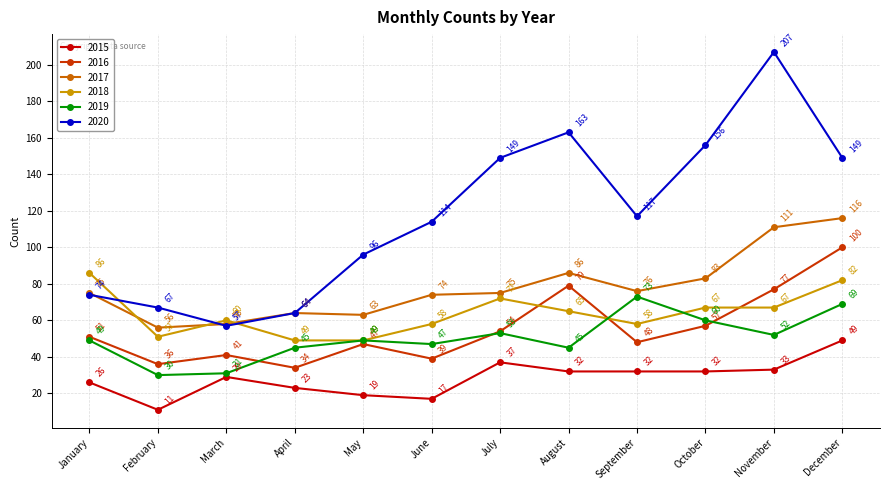

Which series has the largest total across all categories?

2020